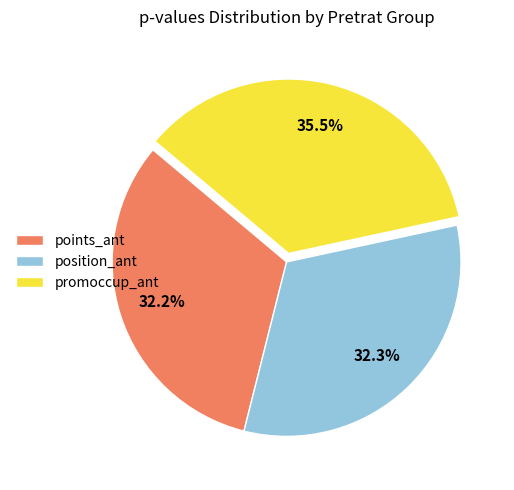

To the nearest percent, what is the difference between the largest and smallest slice percentages?

3%